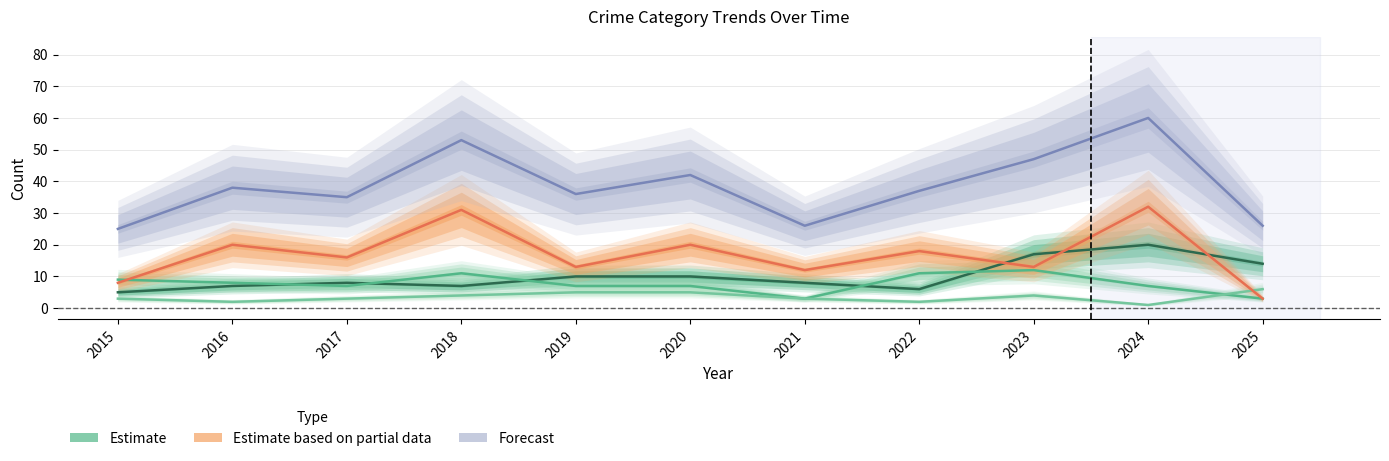

Which series ends up on top after the final intersection of Aggravated Battery and Criminal Sexual Assault?

Criminal Sexual Assault